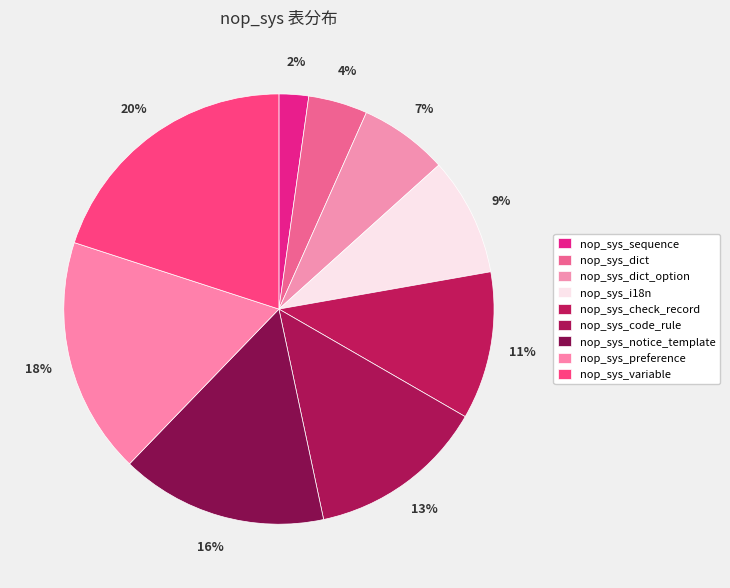

What percentage is NOT represented by nop_sys_i18n?

91.1%